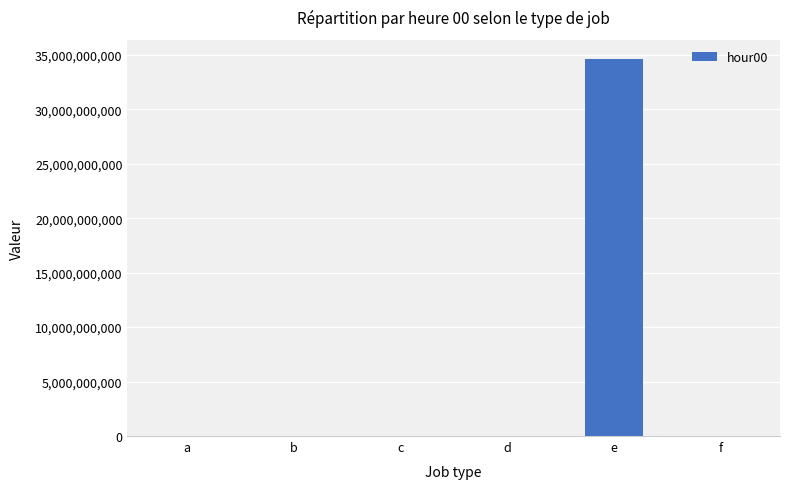

True or false: the data shows 50678655637 at e.

False